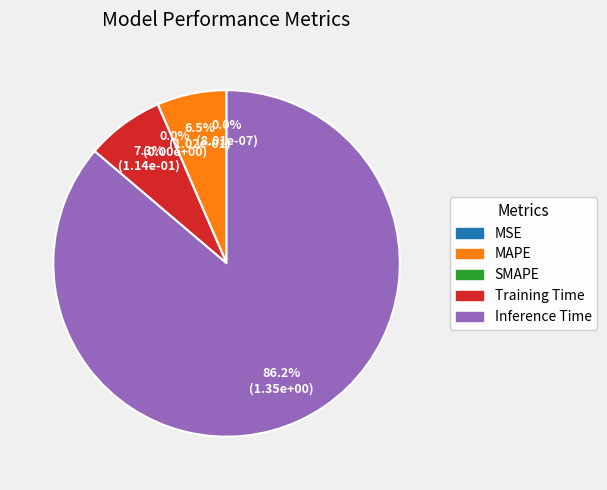

Does SMAPE account for over 50% of the chart?

No